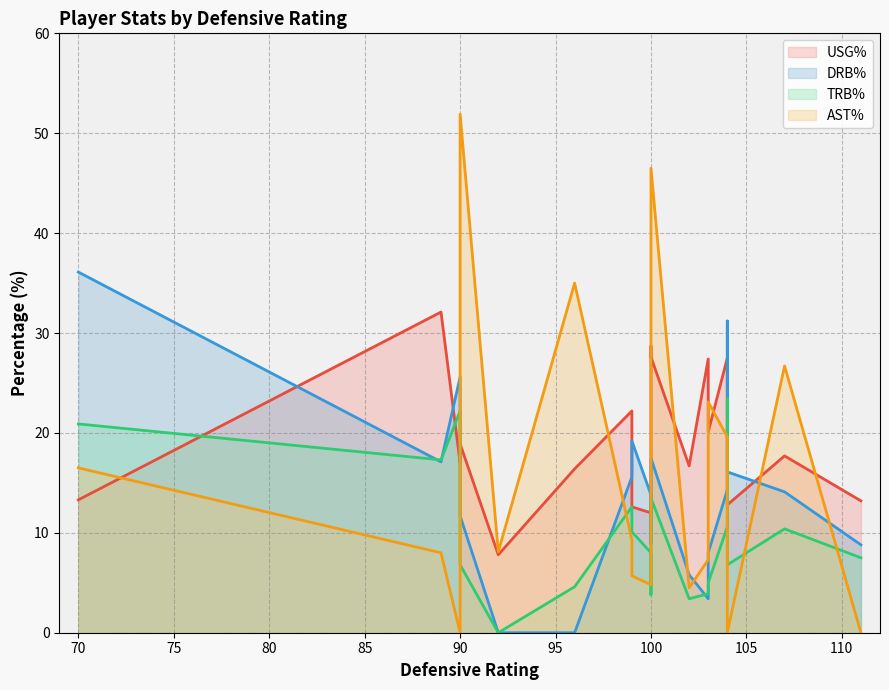

What is the value of the drb_pct point at the 13th from the left?

13.8